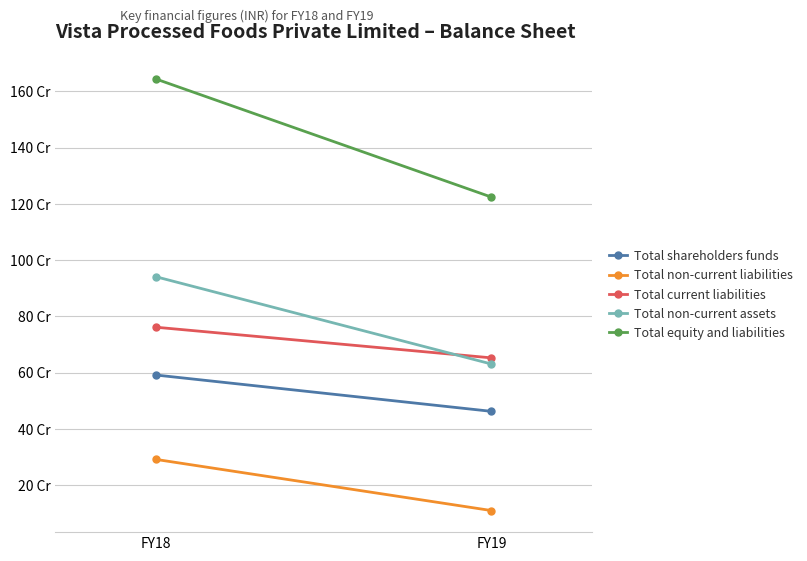

What are all the series names shown in the legend?

Total shareholders funds, Total non-current liabilities, Total current liabilities, Total non-current assets, Total equity and liabilities